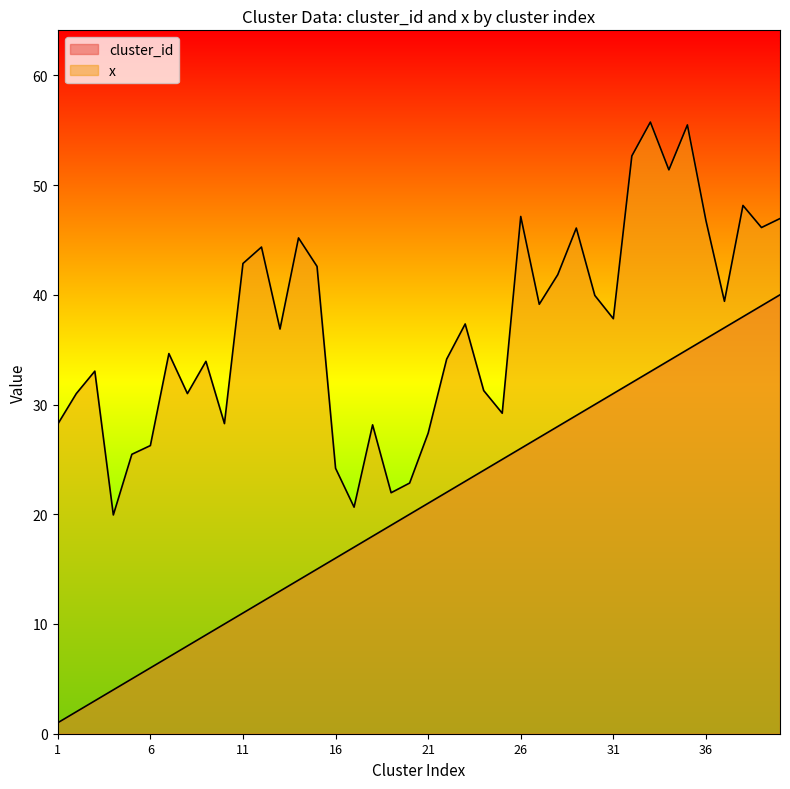

What is the difference between the maximum and second lowest values in the x series?

35.1